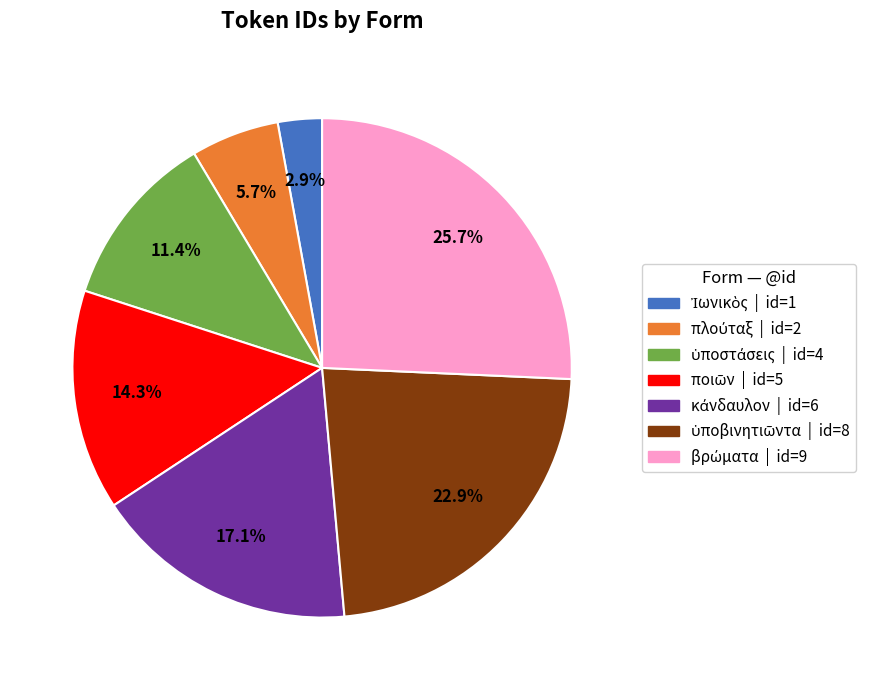

Does any single category account for the majority?

No